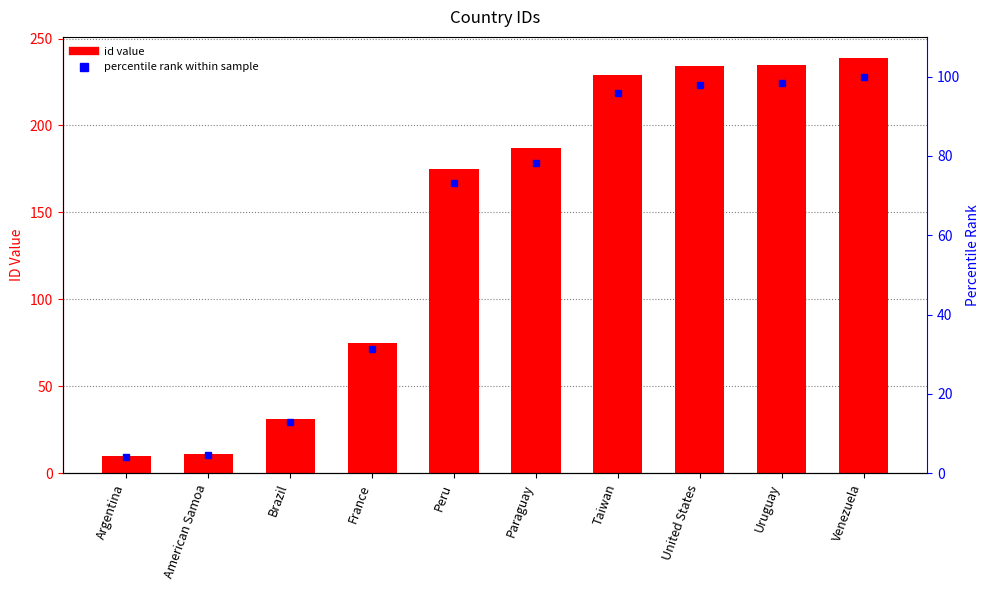

Where is id nearest to the value 124?

France